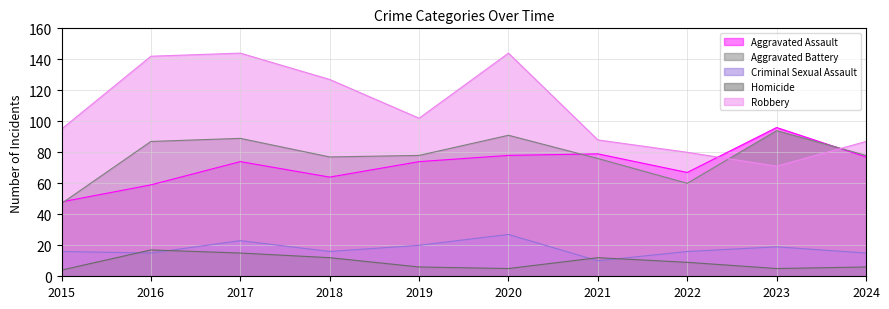

Where is the first local maximum for Criminal Sexual Assault?

2017